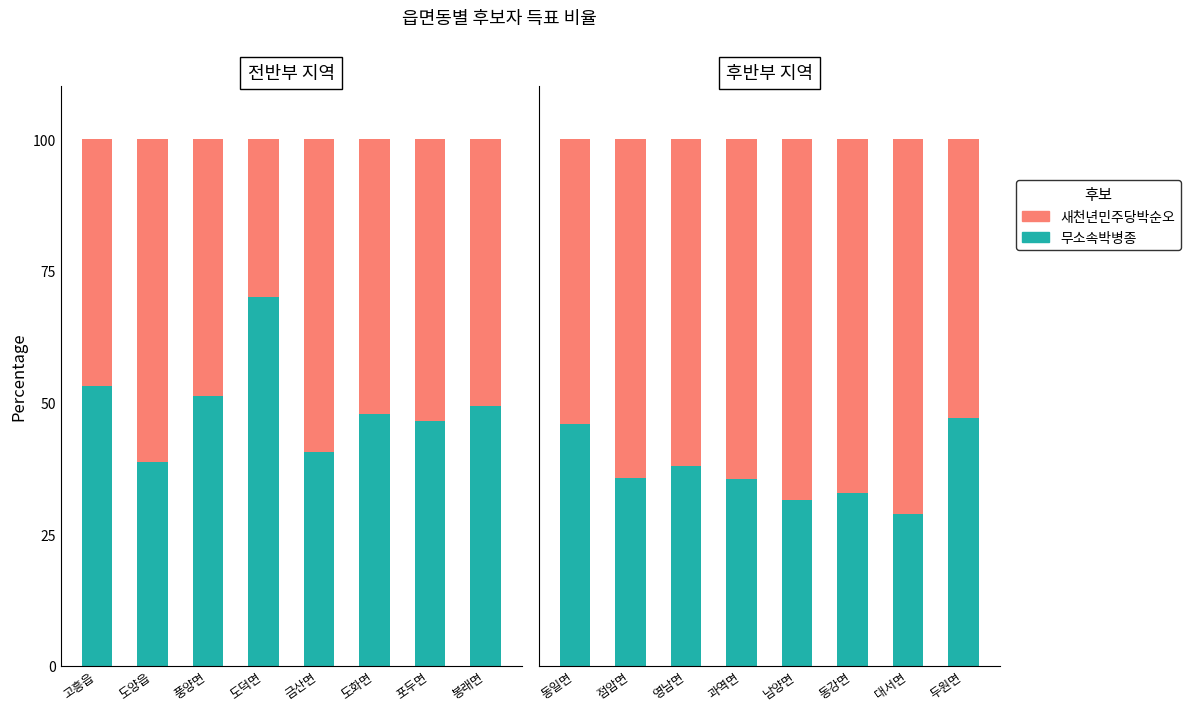

Count the number of data series in this chart.

2